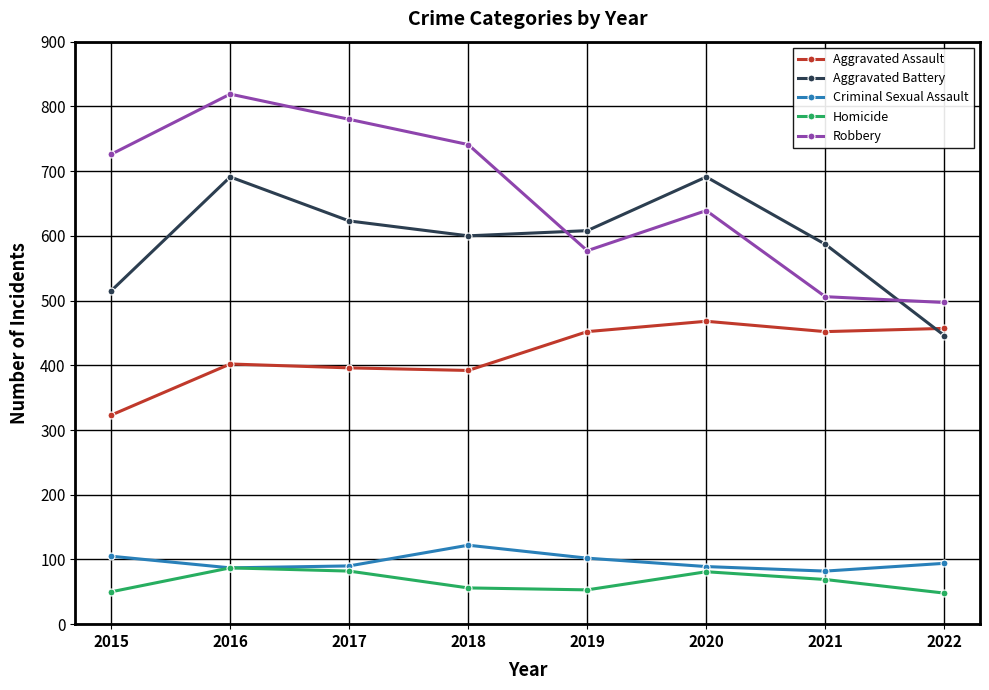

At which category is the sum across all series the highest?

2016